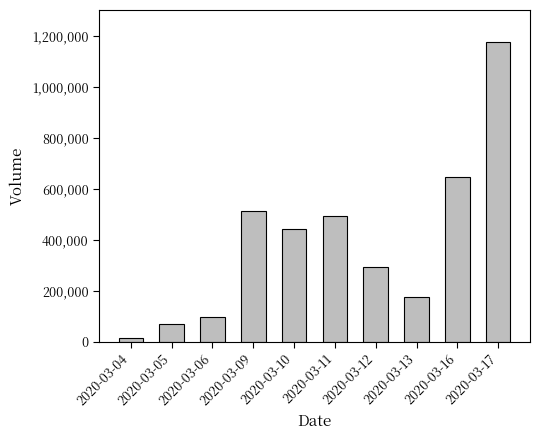

What is the greatest value displayed?

1173000